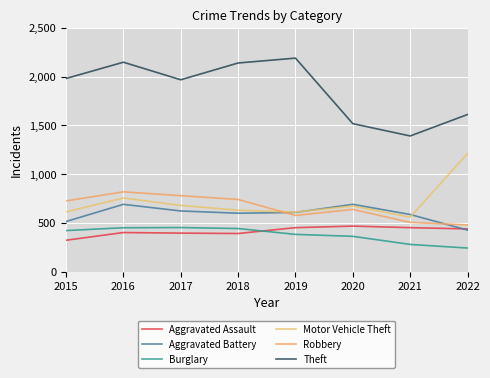

Where is the first local maximum for Aggravated Assault?

2016